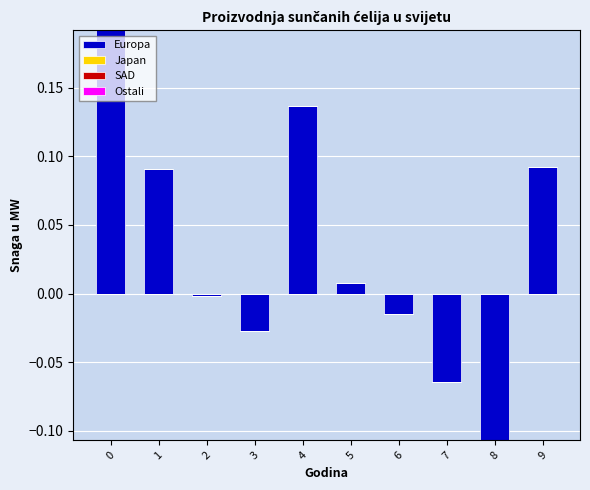

Is it true that Europa equals 0.3 at 0?

False